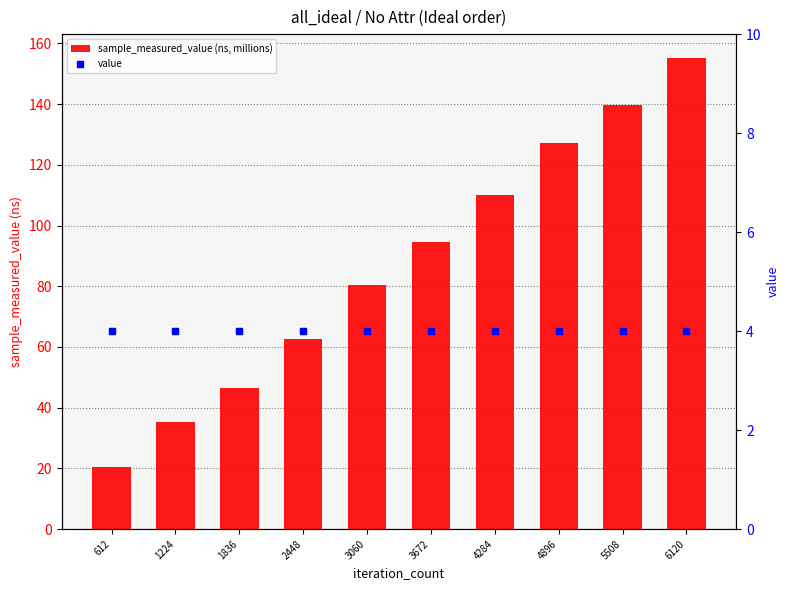

Which series contains the highest Y value?

sample_measured_value (ns, millions)